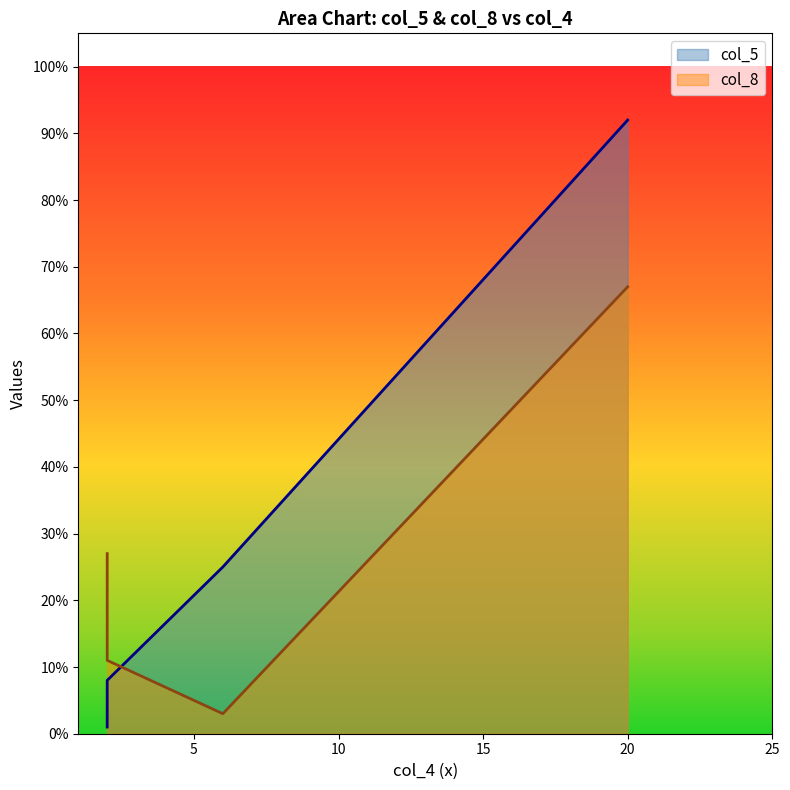

What is the label of the 3rd point from the left?

6